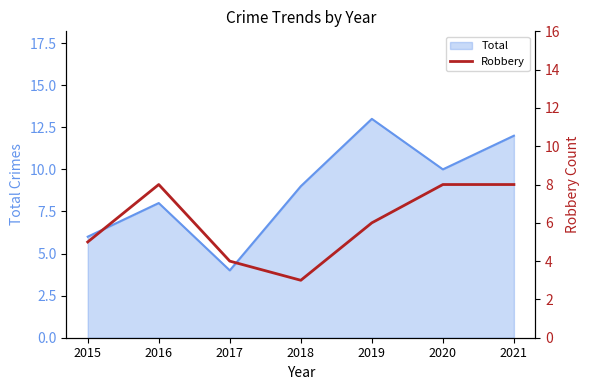

Does the chart have visible grid lines?

No